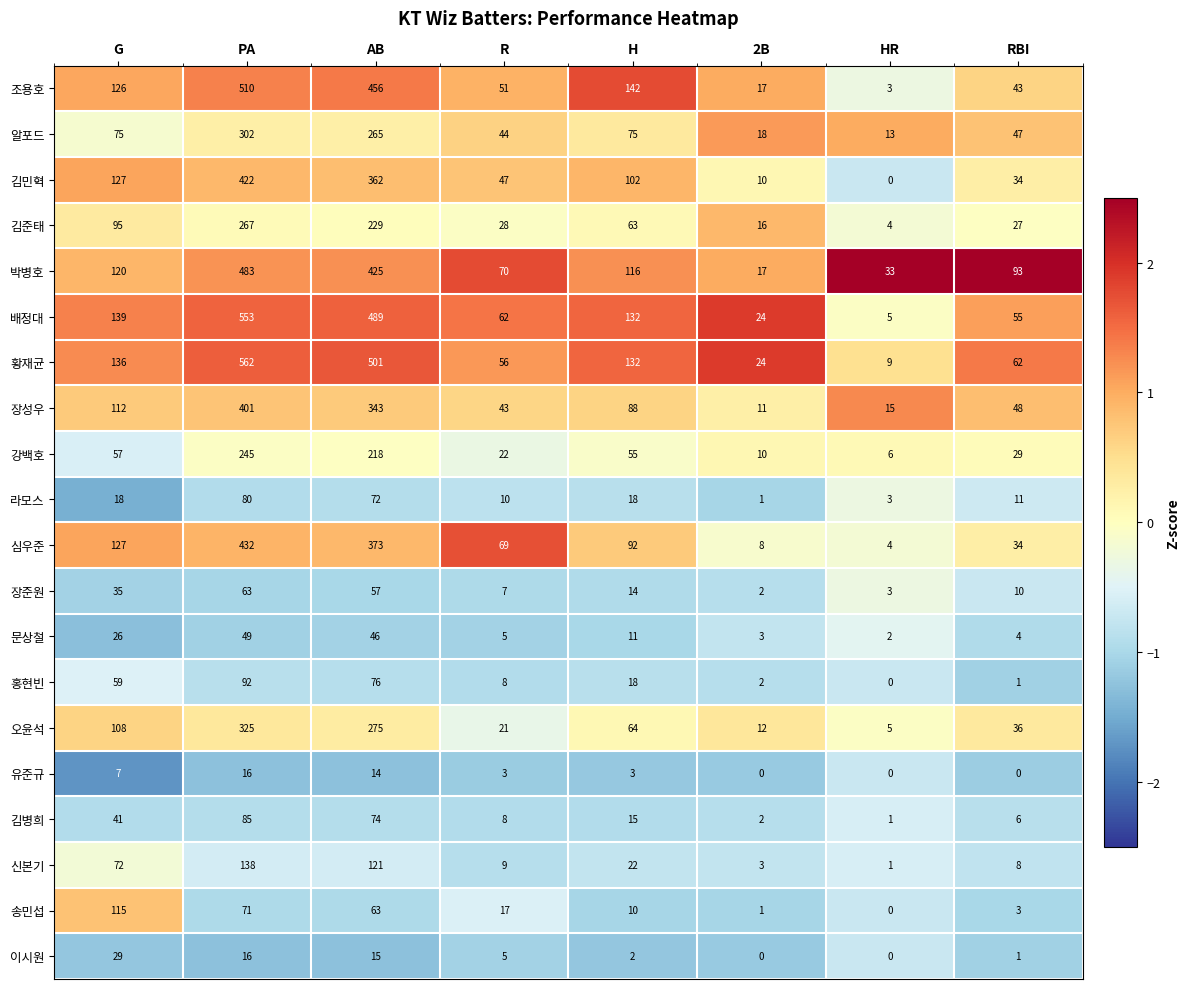

At which label does 김병희 reach its peak?

PA